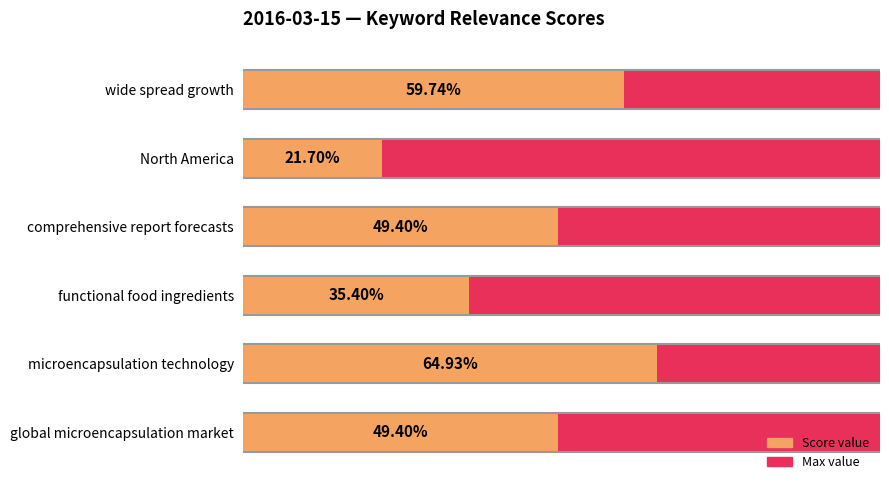

How many groups of bars are there?

6